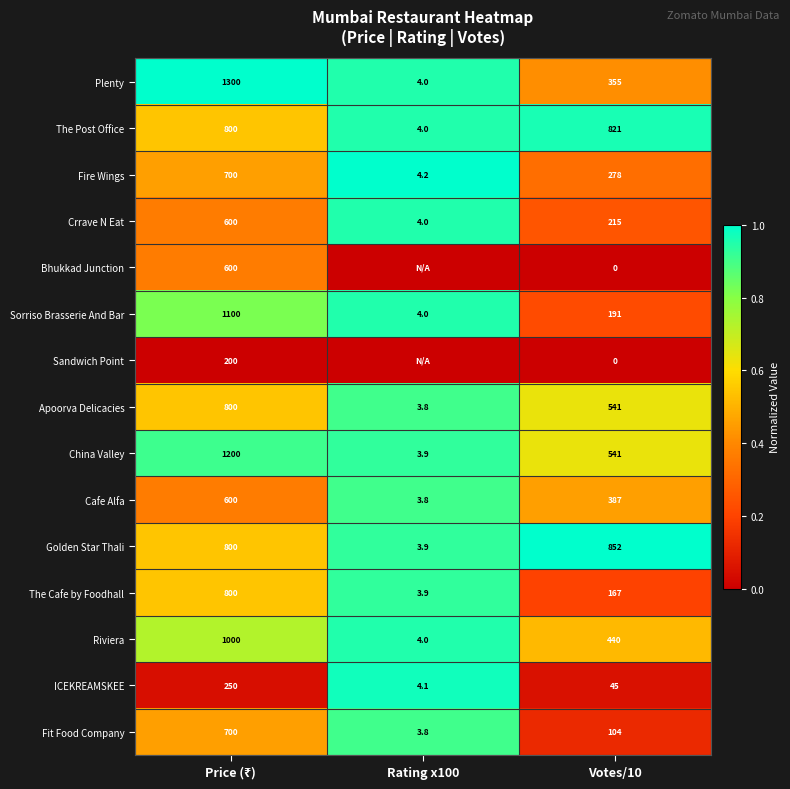

The Plenty series shows 355.0 at Votes/10. True or false?

True